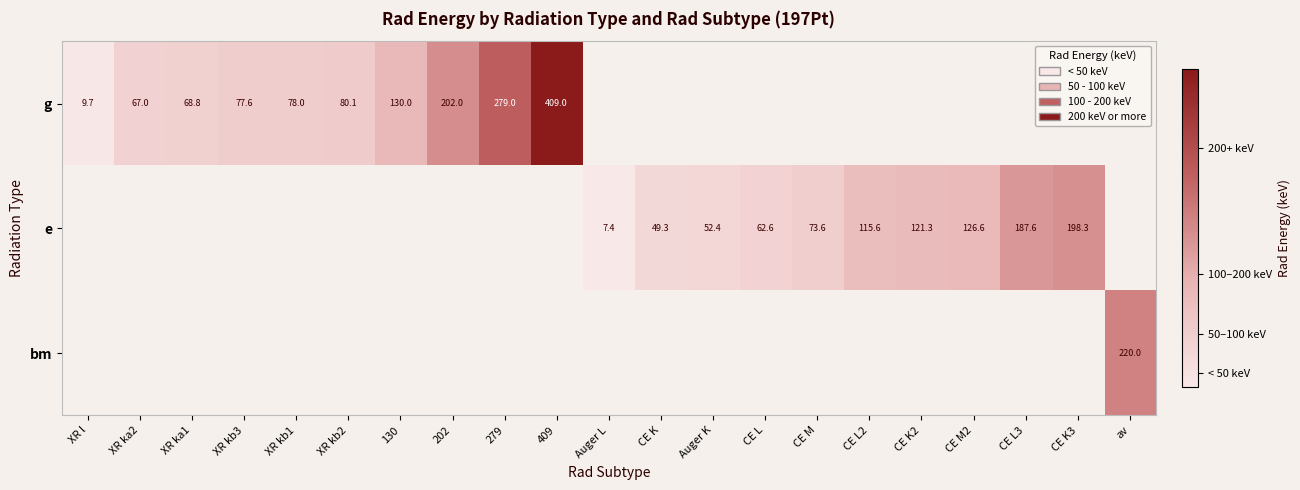

Count the number of categories in the chart.

21